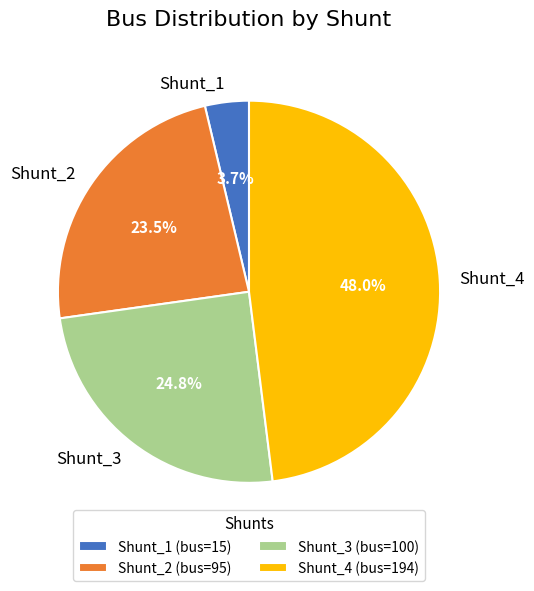

What is the total percentage of Shunt_1 and Shunt_3?

28.5%